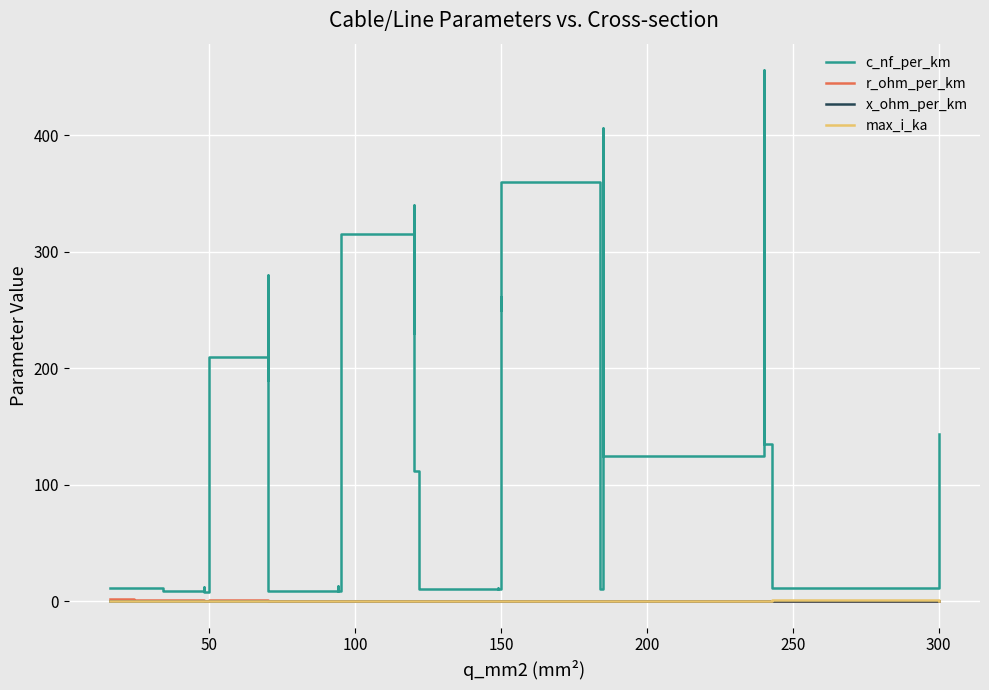

What are all the series names shown in the legend?

c_nf_per_km, r_ohm_per_km, x_ohm_per_km, max_i_ka